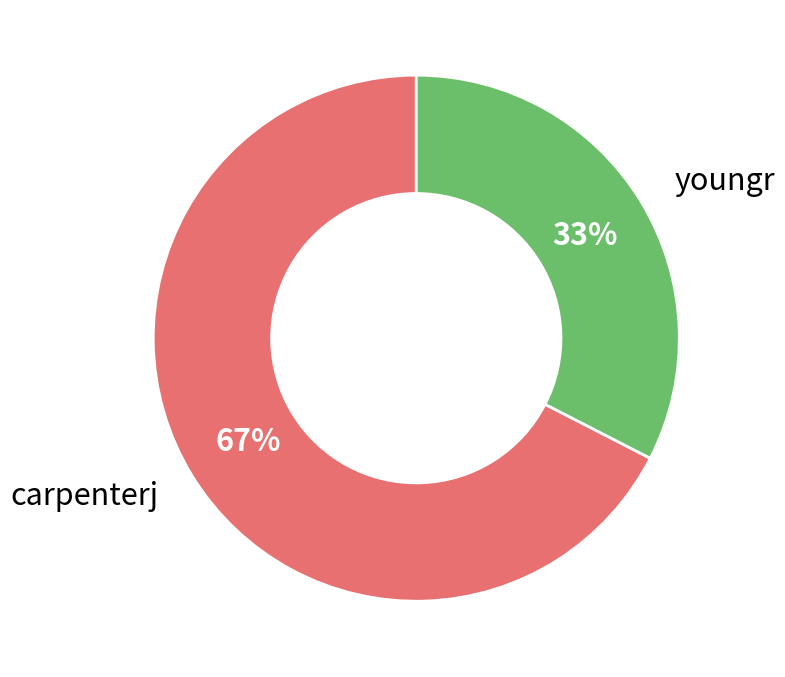

Does any single category account for the majority?

Yes